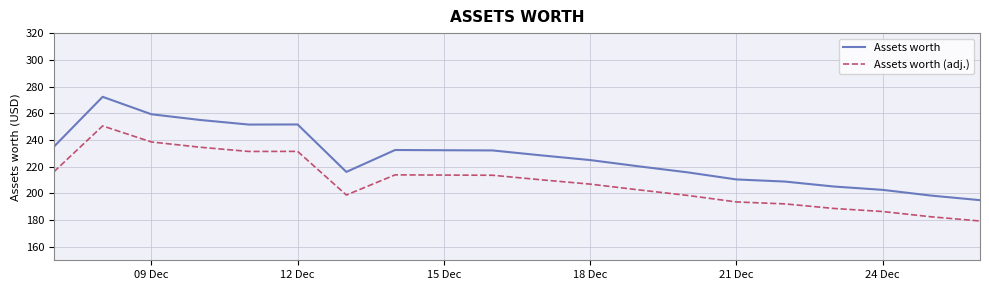

Rank the series by their maximum value, from lowest to highest.

Assets worth (adj.), Assets worth